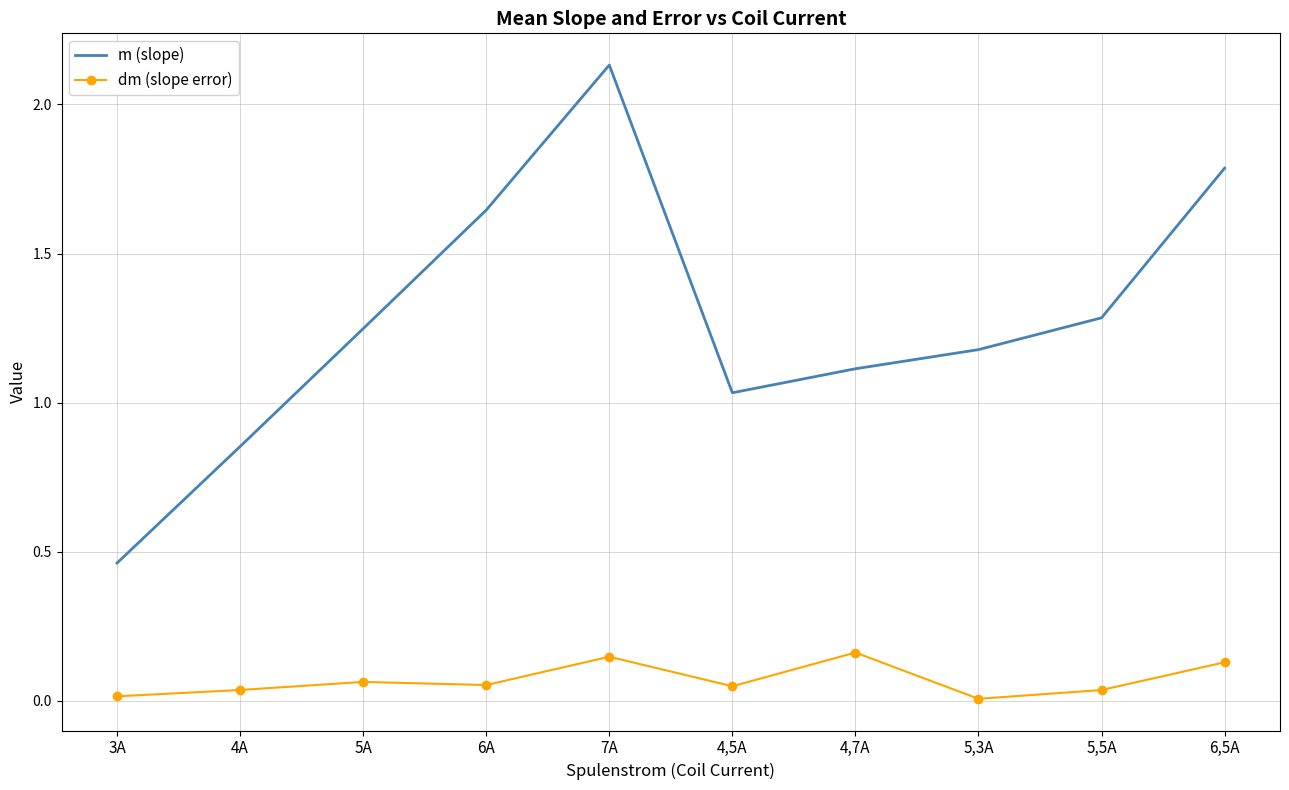

Which category has the highest value across all series?

7A